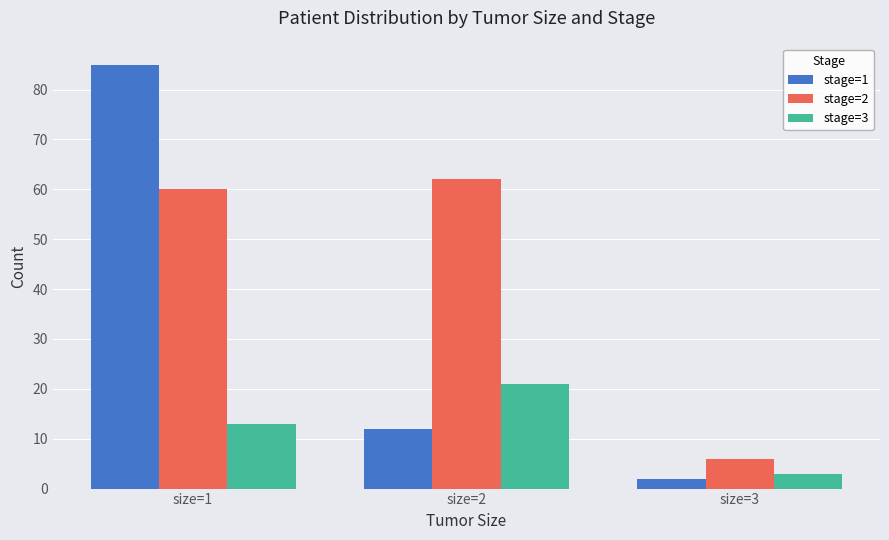

Is the value of stage=2 at size=1 greater than the value of stage=3 at size=2?

Yes